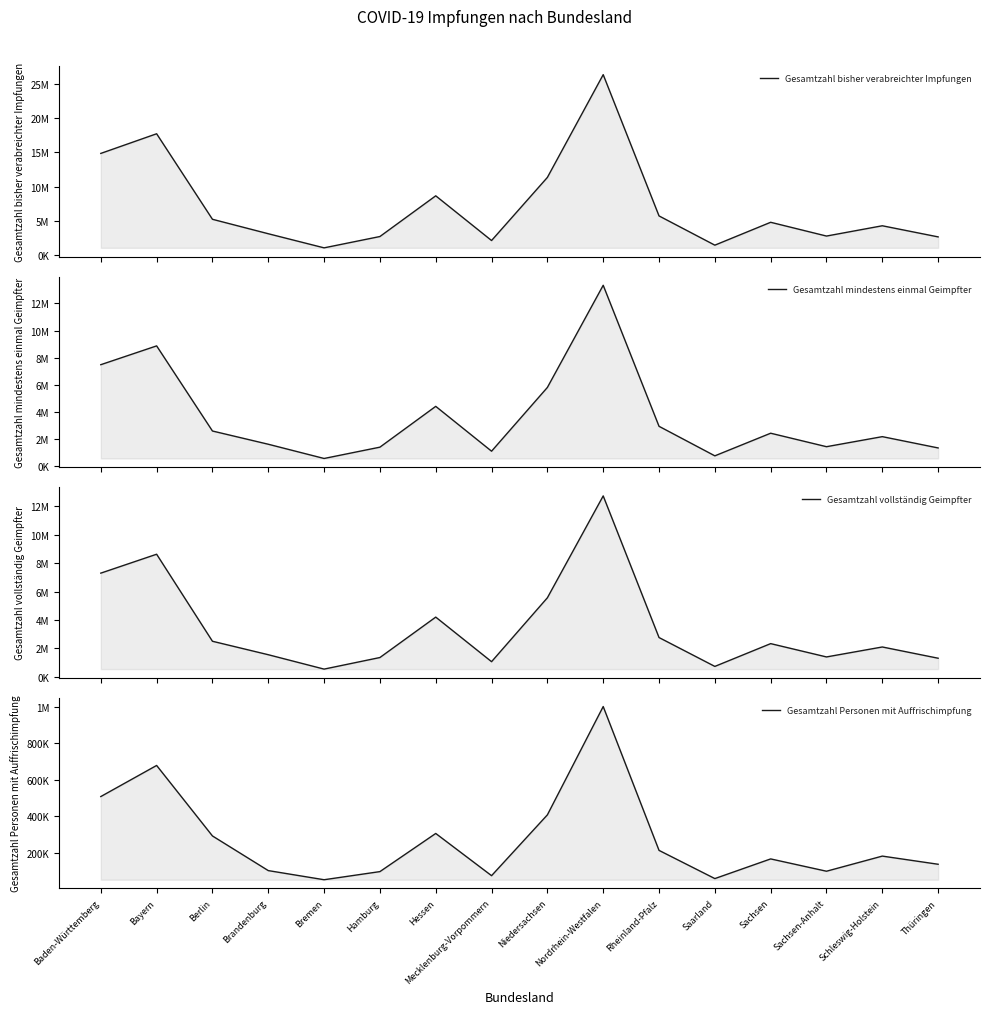

Which series has the largest range (max minus min)?

Gesamtzahl bisher verabreichter Impfungen